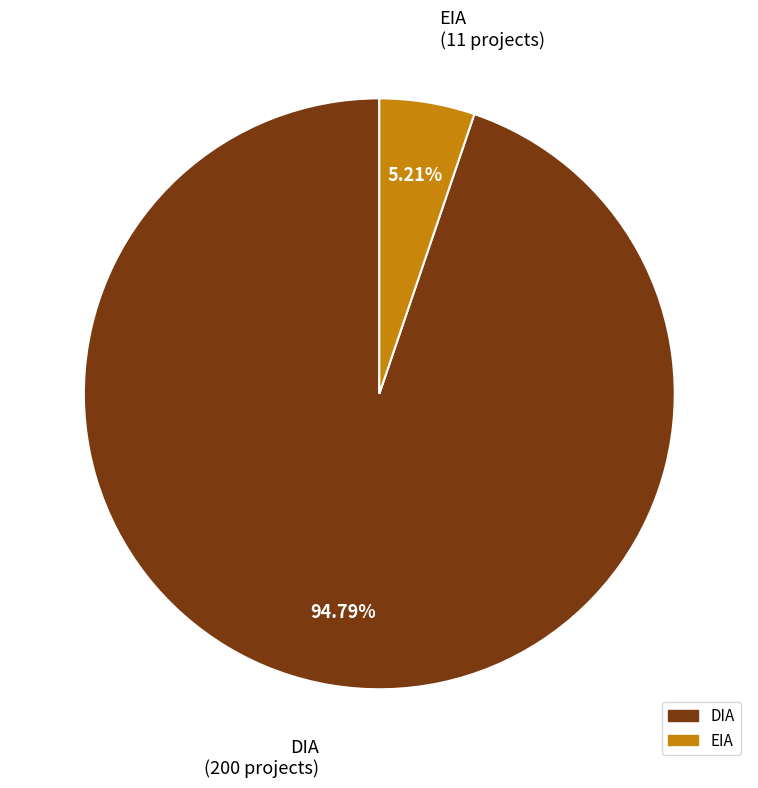

Does any single category account for the majority?

Yes